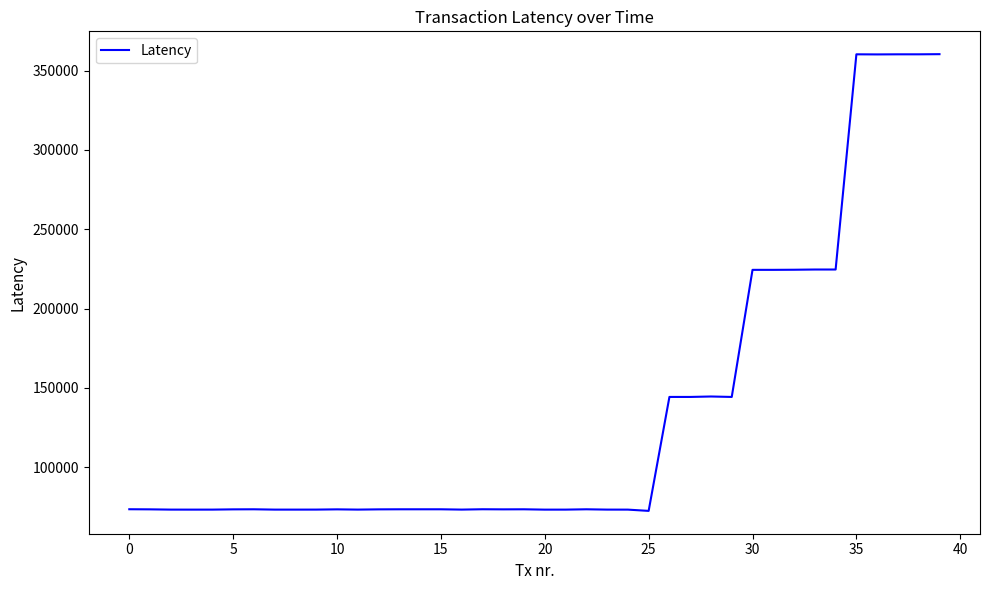

What is the greatest value displayed?

360395